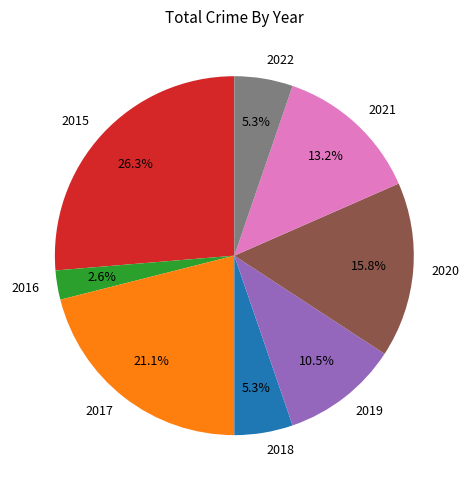

True or false: 2020 accounts for 10% of the total.

False